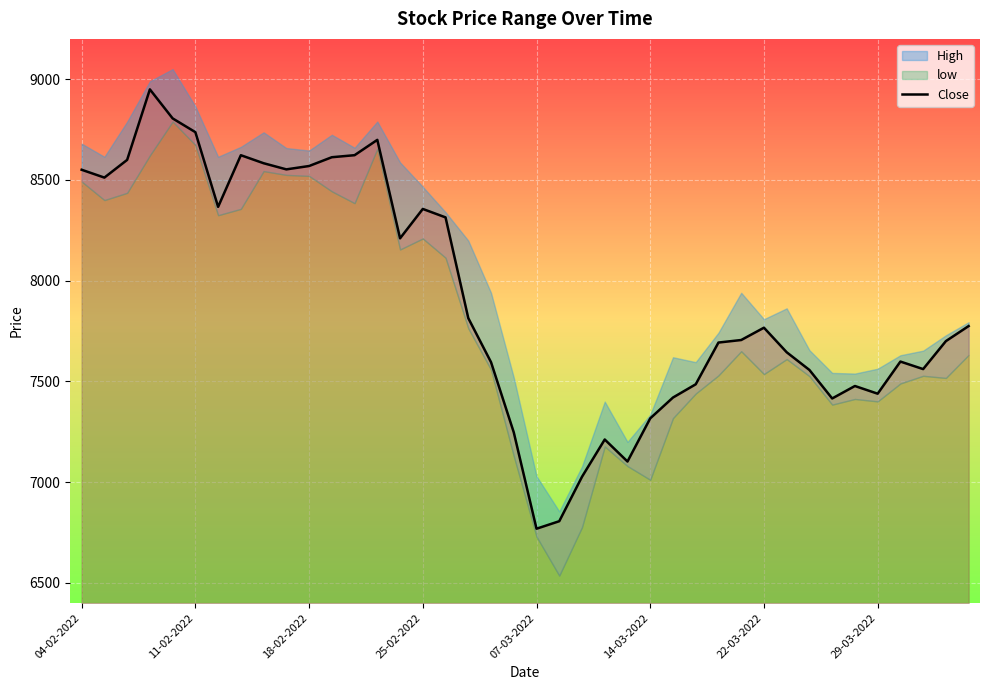

What is the approximate value at 39?

7774.8